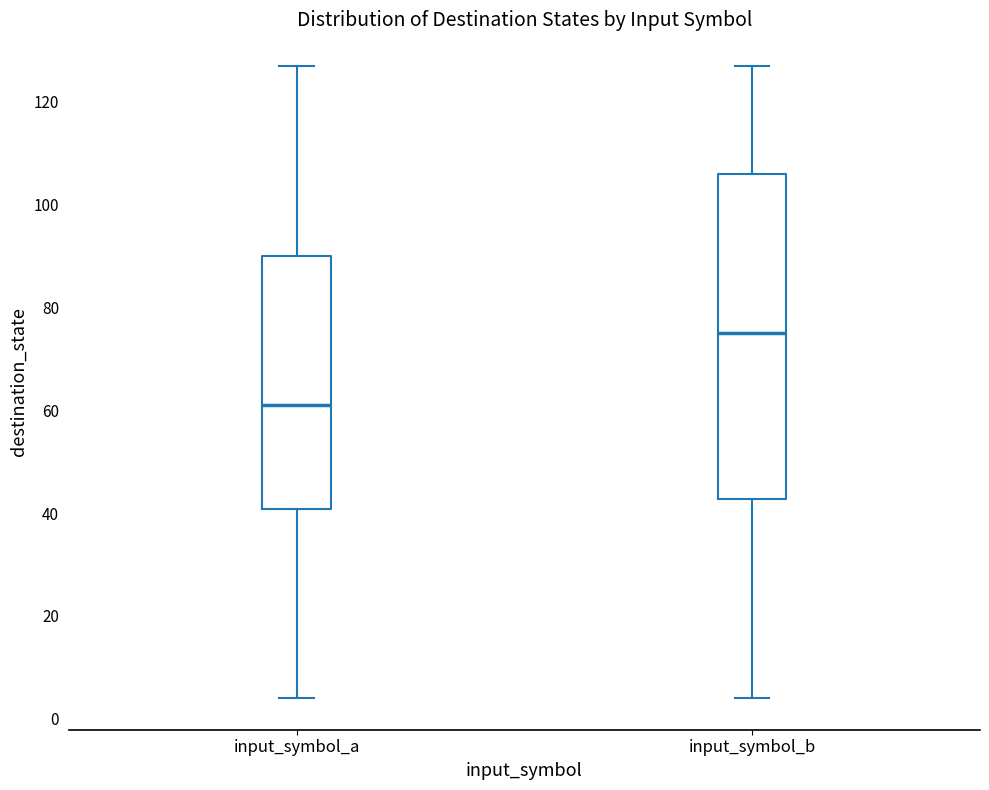

Which box has the lowest median line?

input_symbol_a